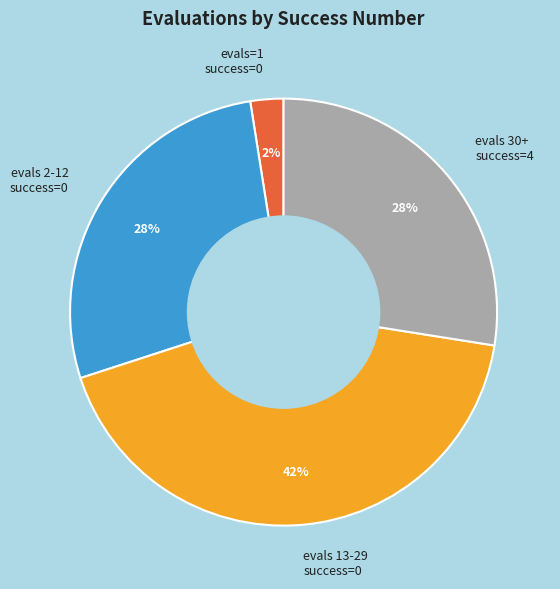

Count the number of slices in the pie.

4